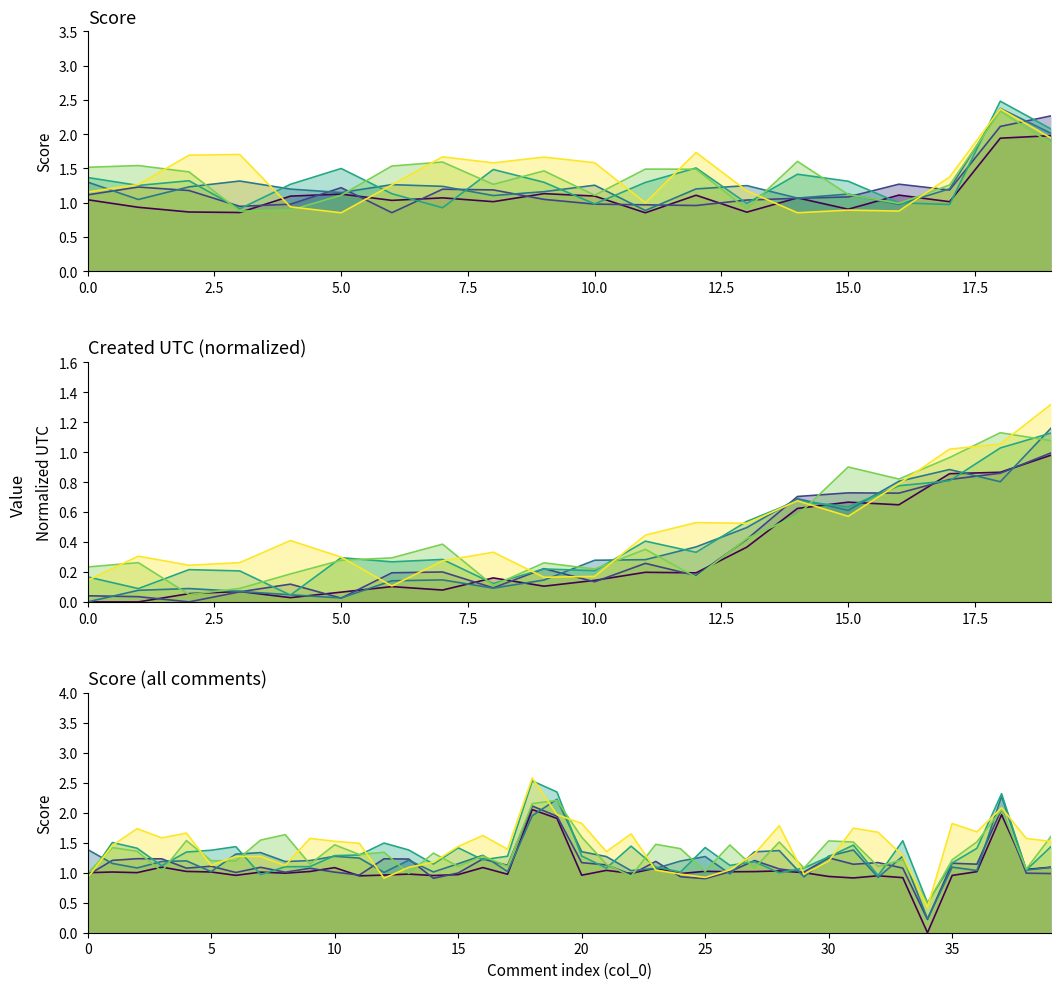

How many interior local peaks does the Trace 6 series have?

11